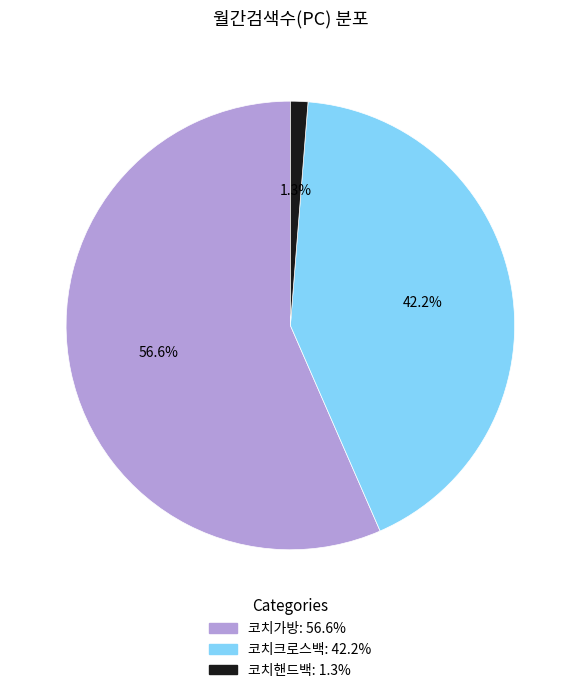

Which slice is the largest?

코치가방